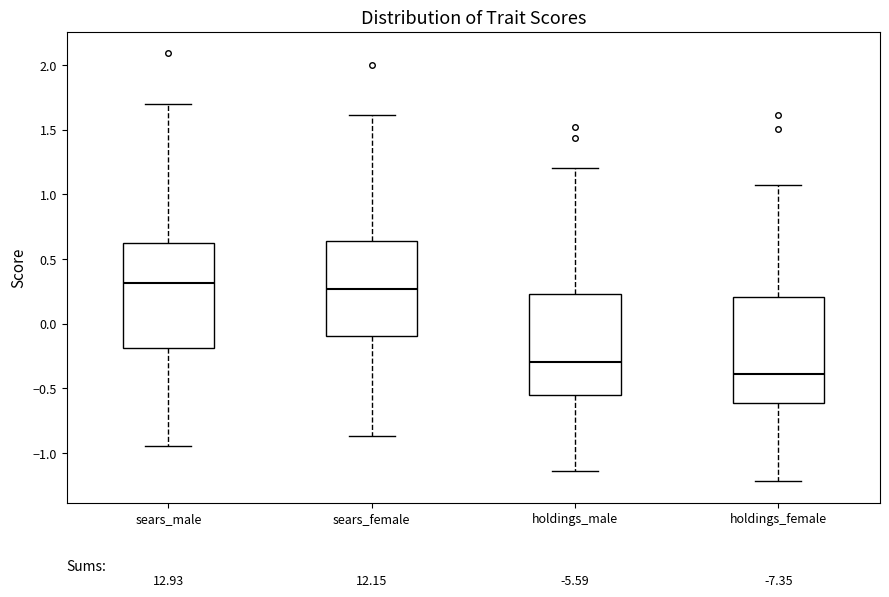

Where is the lower edge of the box for sears_female on the y-axis? The values are not printed on the chart, so give them approximately, as read against the axis.

-0.10